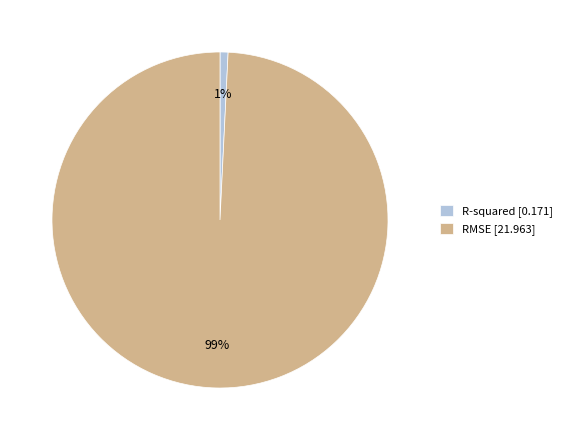

Does any single category account for the majority?

Yes